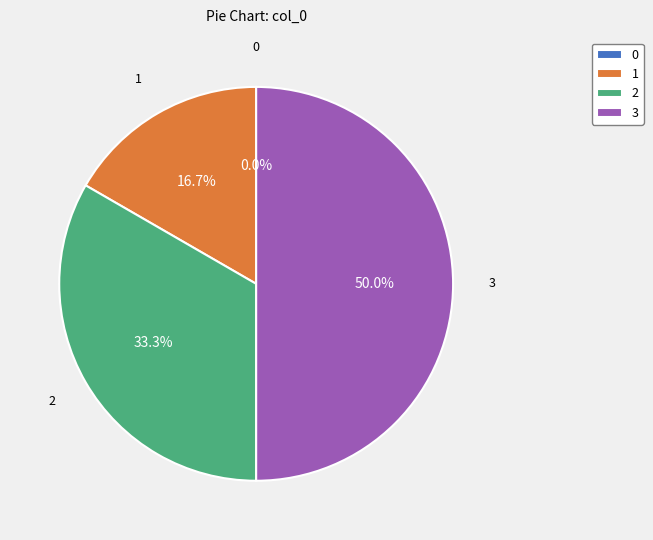

Is there a majority slice in this chart?

No